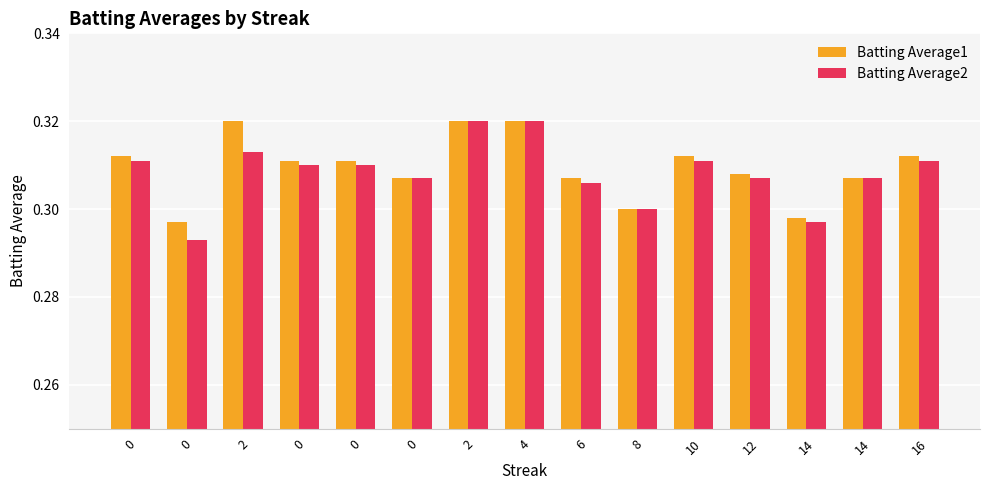

What is the sum of the Batting Average1 values at 0 and 0?

0.6